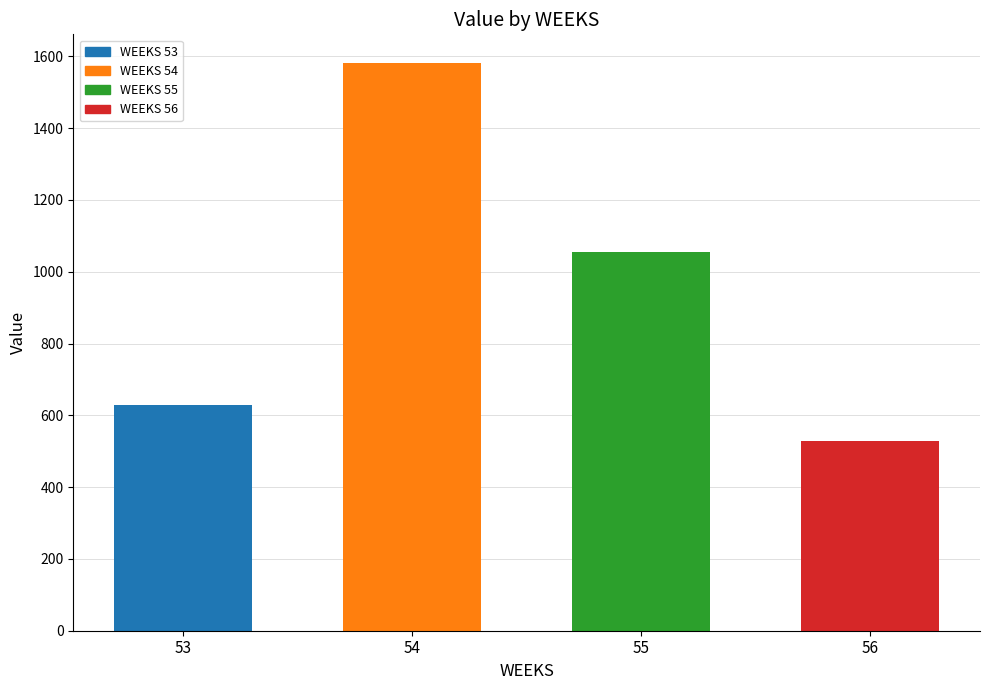

Are the bars horizontal?

No